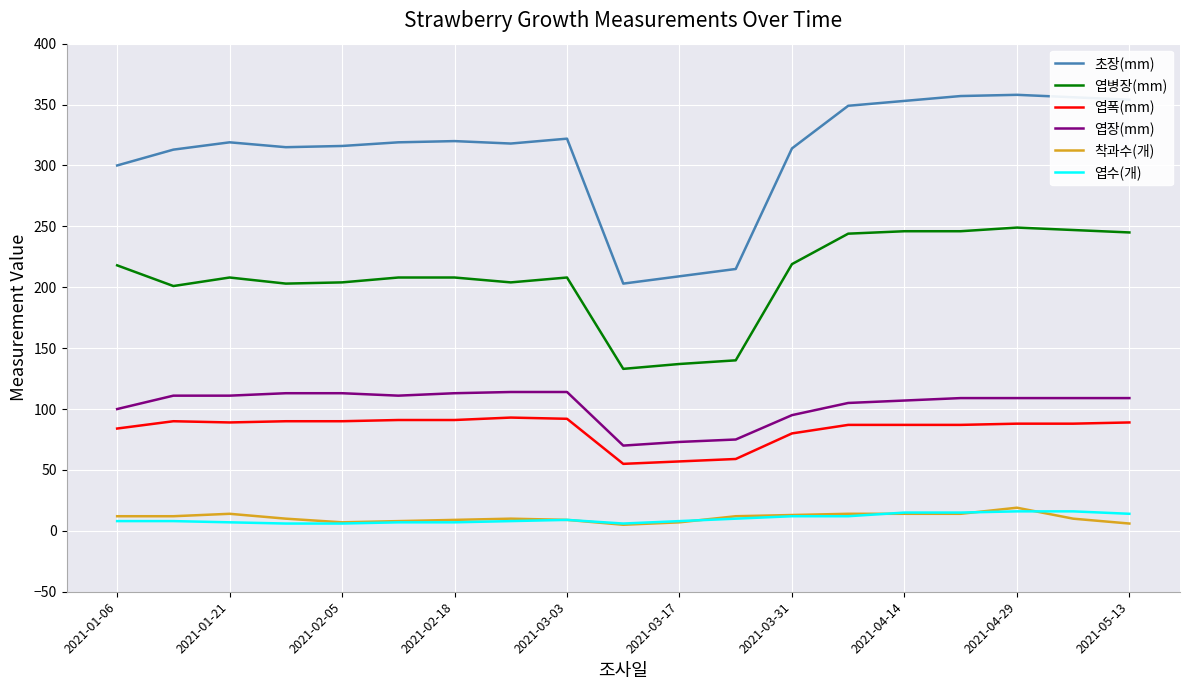

What is the lowest value of the 엽병장(mm) series?

133